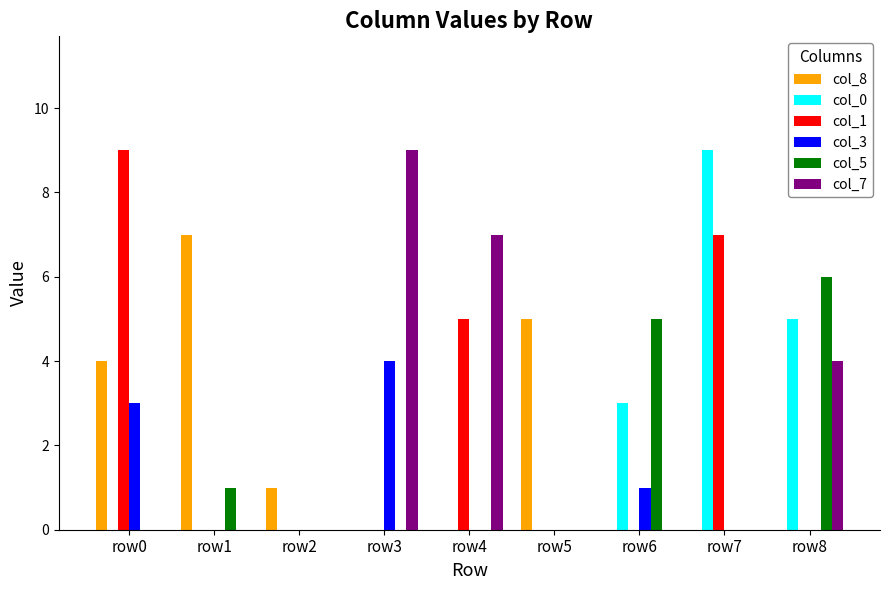

What is the approximate value of col_7 at row8?

4